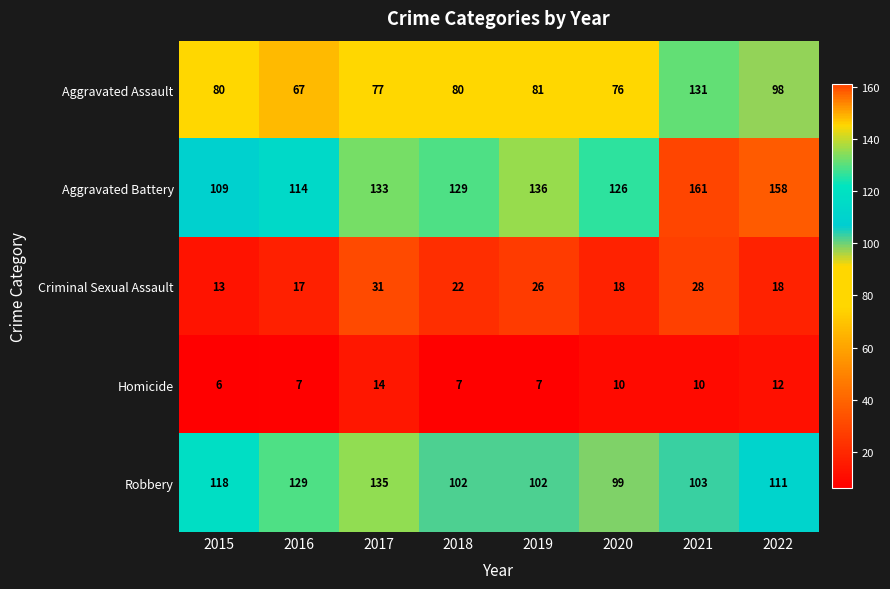

At 2015, list the series in order from largest to smallest.

Robbery, Aggravated Battery, Aggravated Assault, Criminal Sexual Assault, Homicide